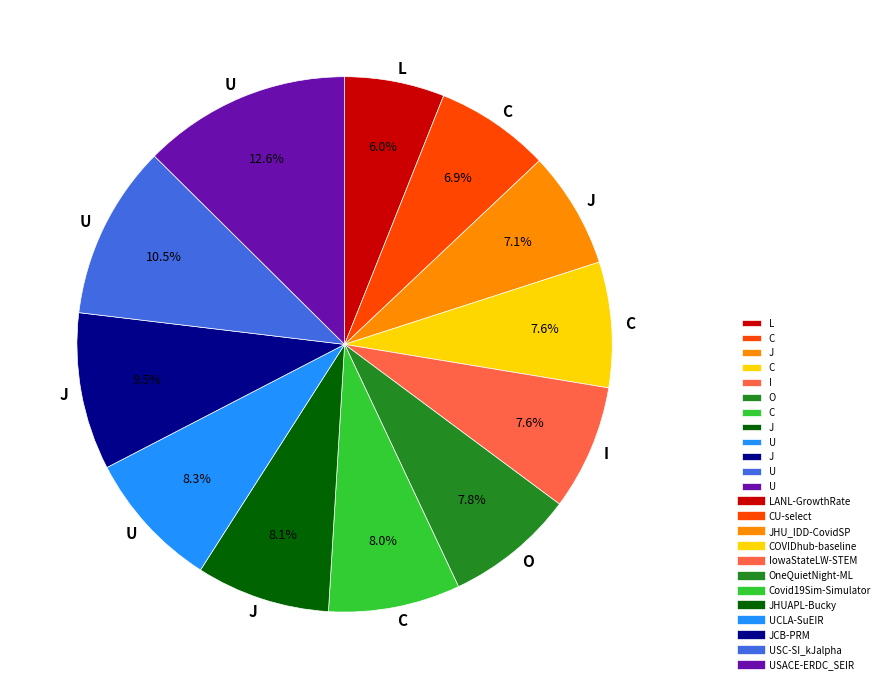

Is there any slice that represents more than half of the pie?

No